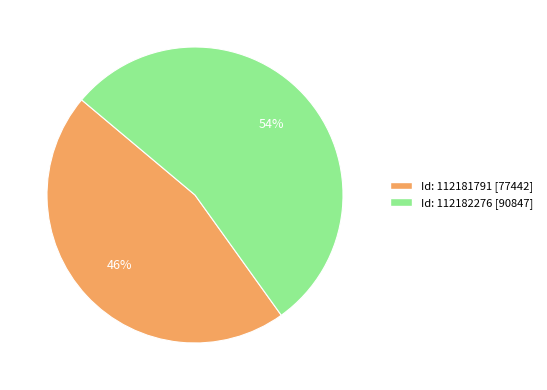

To the nearest percent, what is the difference between the largest and smallest slice percentages?

8%